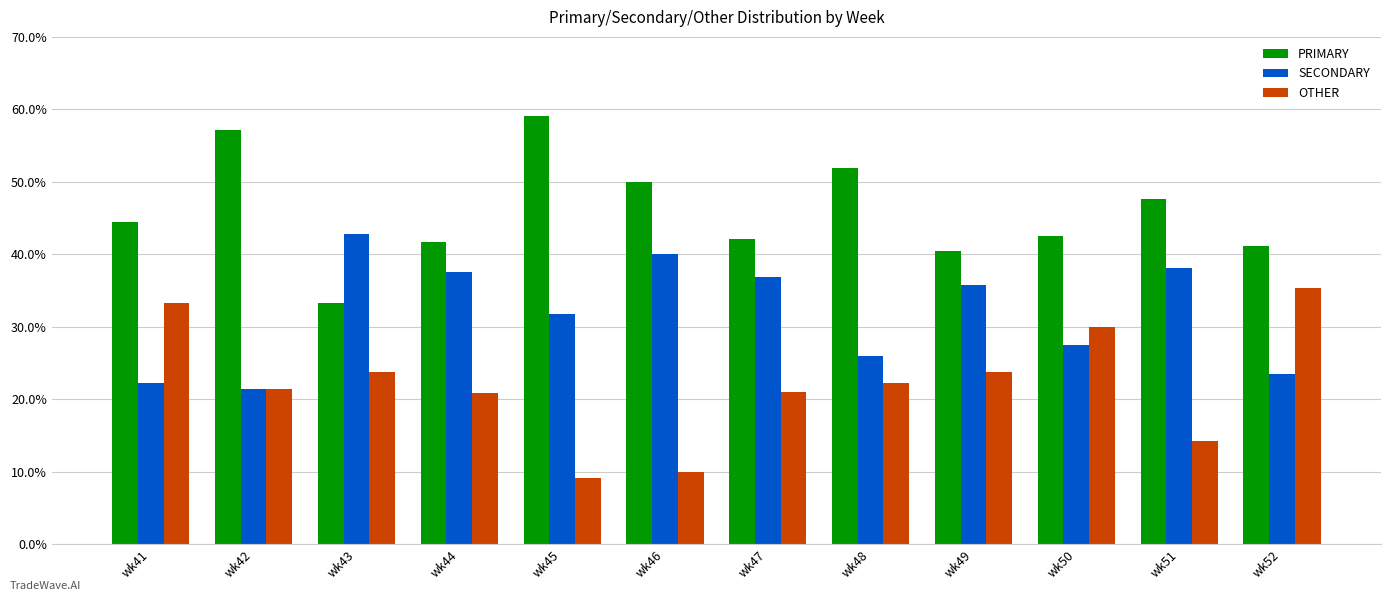

What are all the series names shown in the legend?

PRIMARY, SECONDARY, OTHER